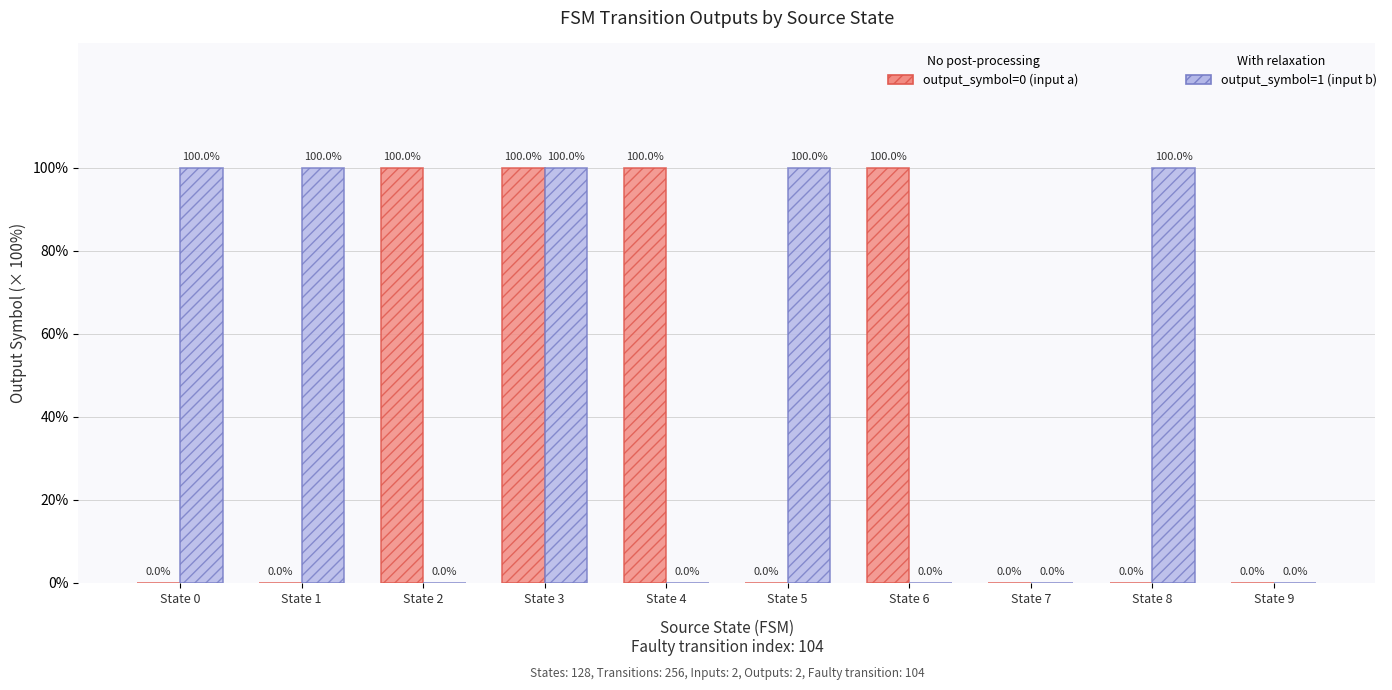

What is the maximum value shown in the chart?

100